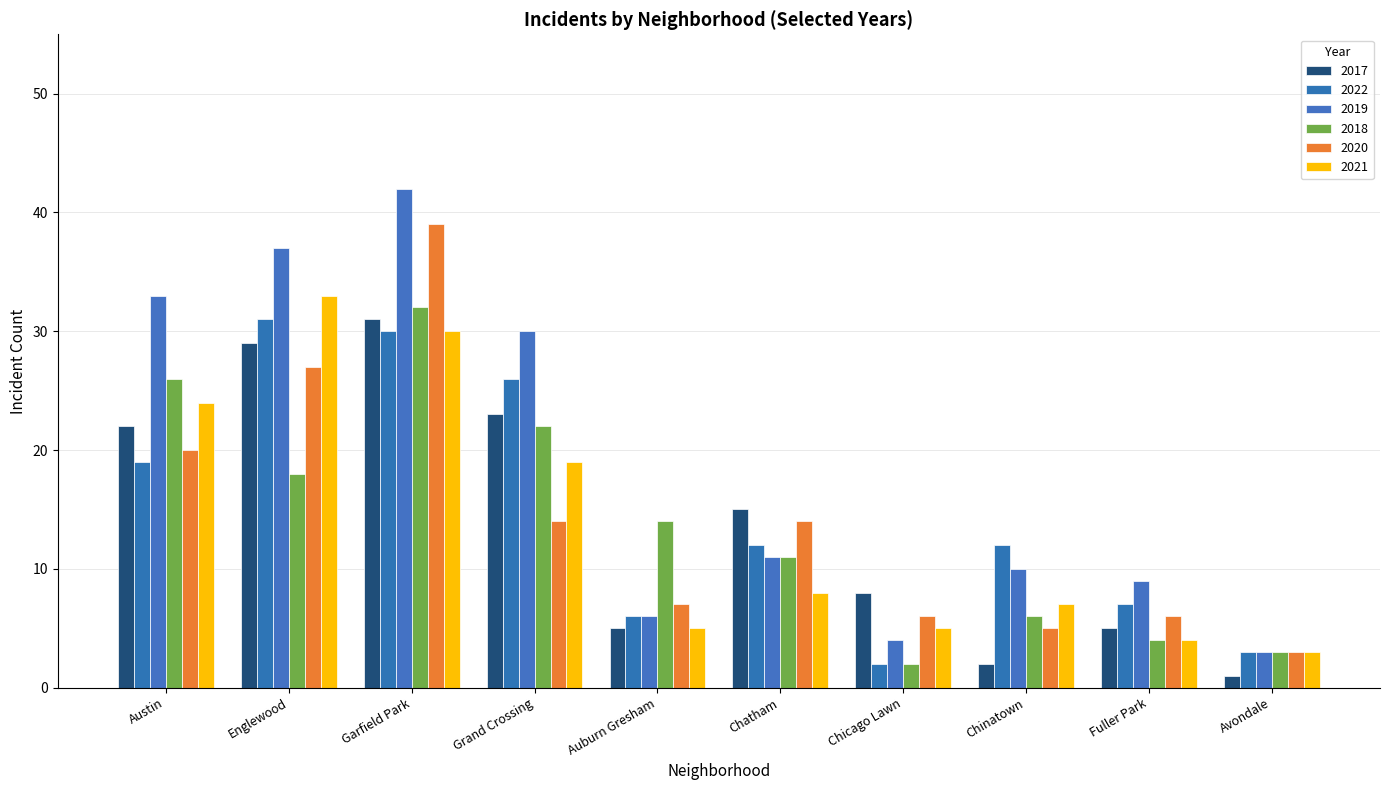

What is the average value of the 2021 series?

14